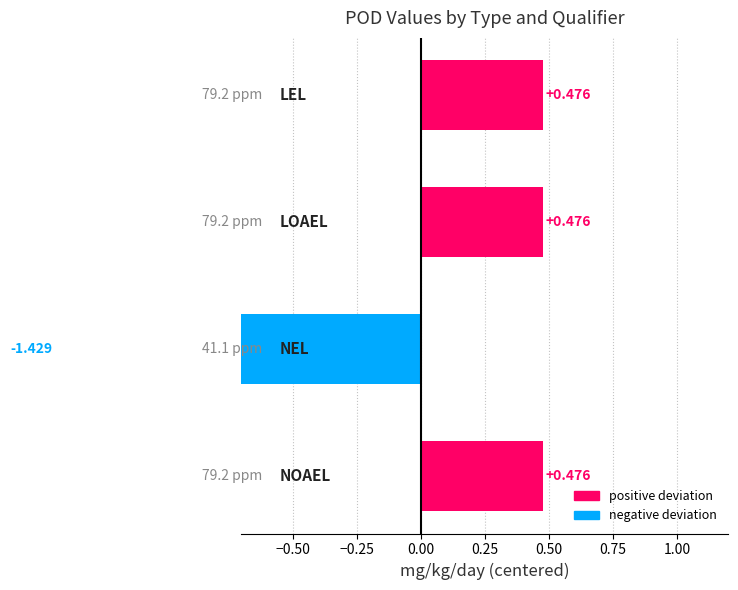

How many bars are there in total?

4